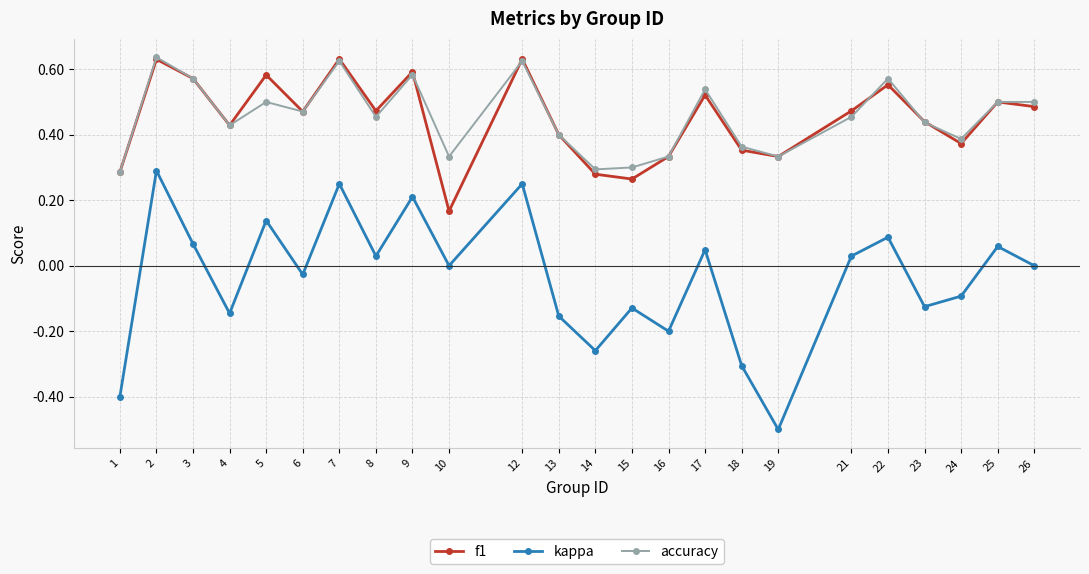

Which series ends up on top after the final intersection of f1 and accuracy?

accuracy